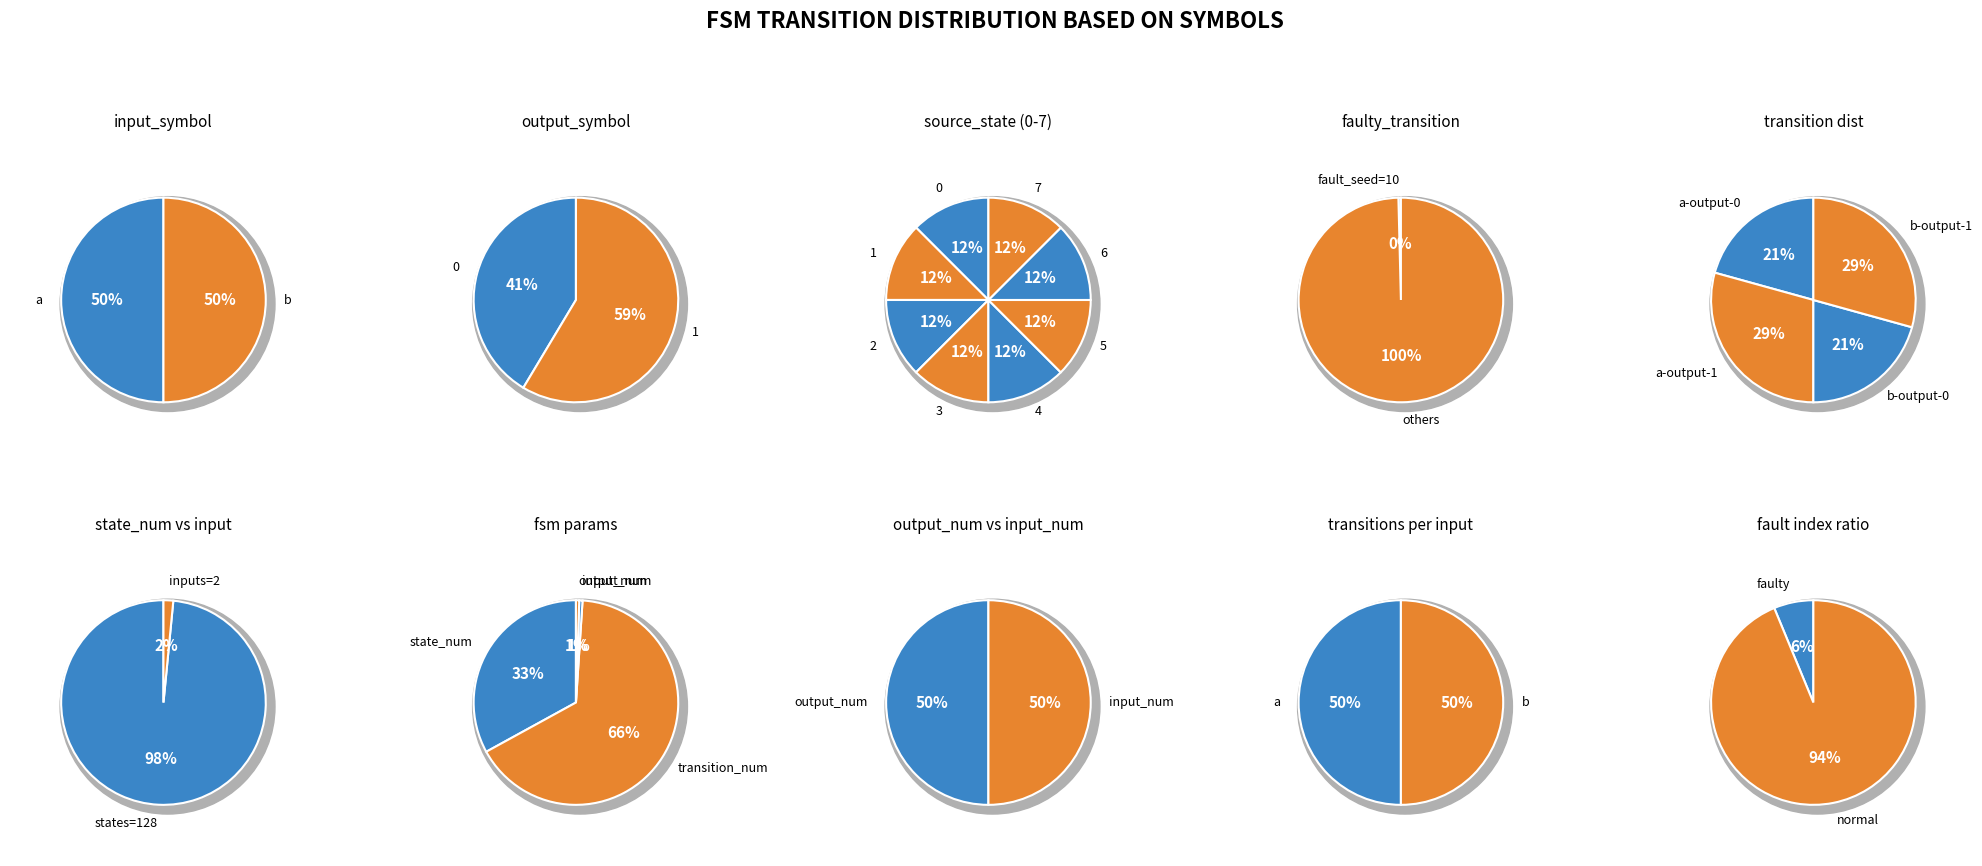

Which series changed the most between a and b?

input_symbol